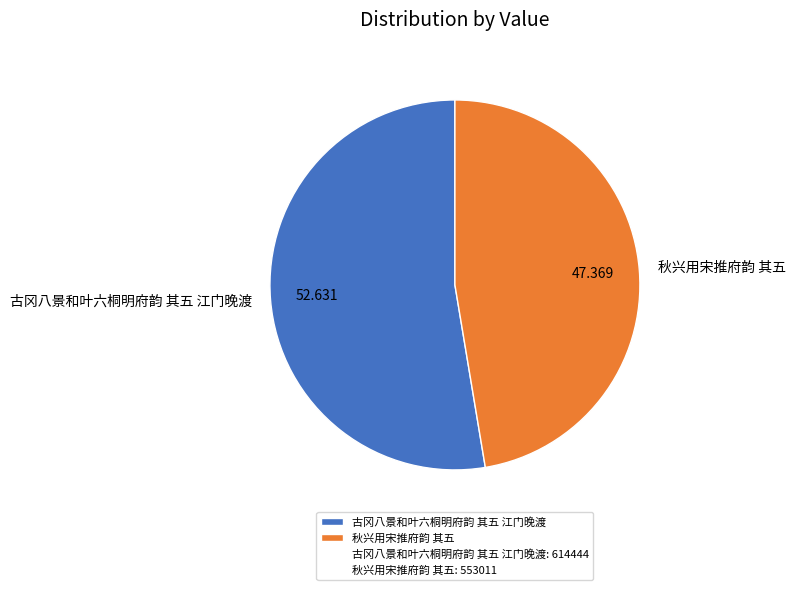

Is 秋兴用宋推府韵 其五 the majority of the pie?

No